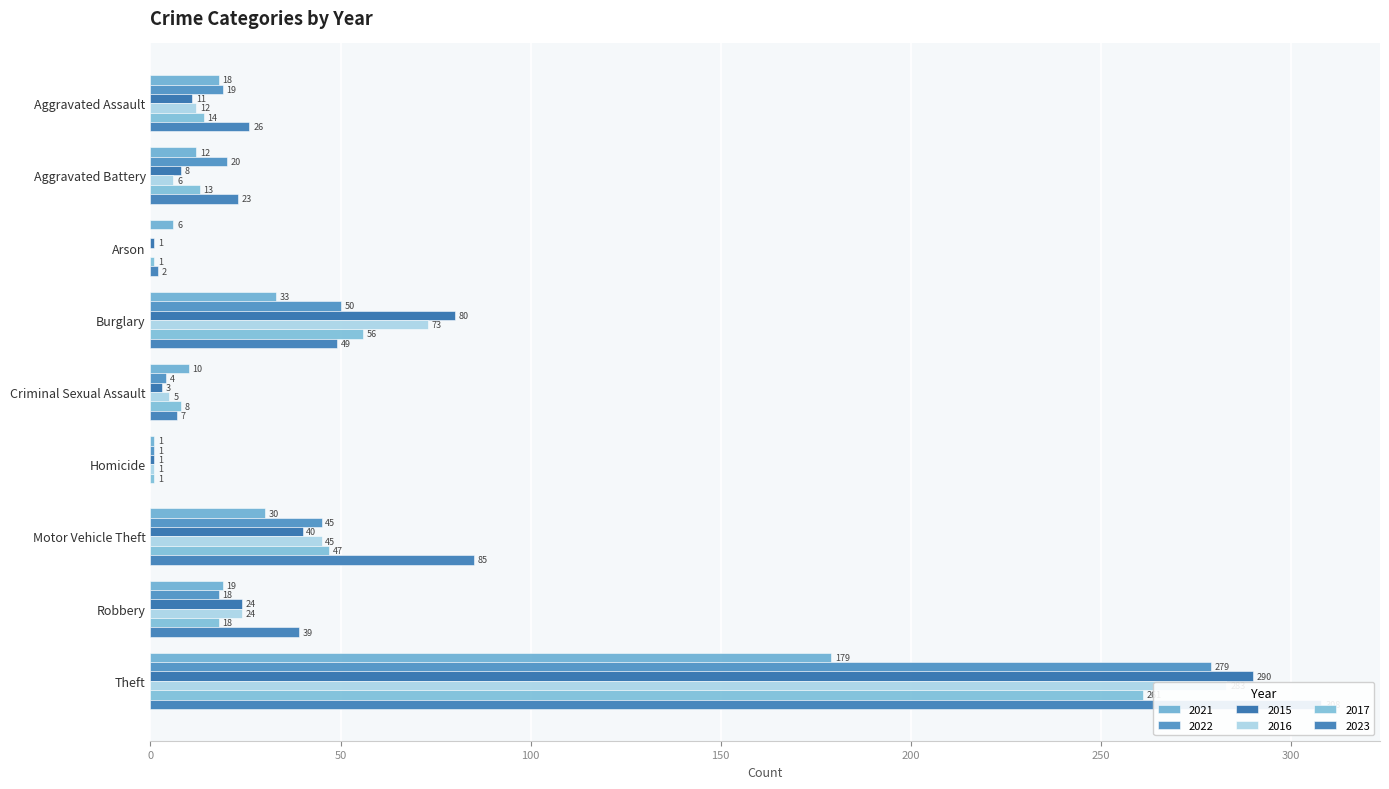

At which category does the chart reach its peak across all series?

Theft